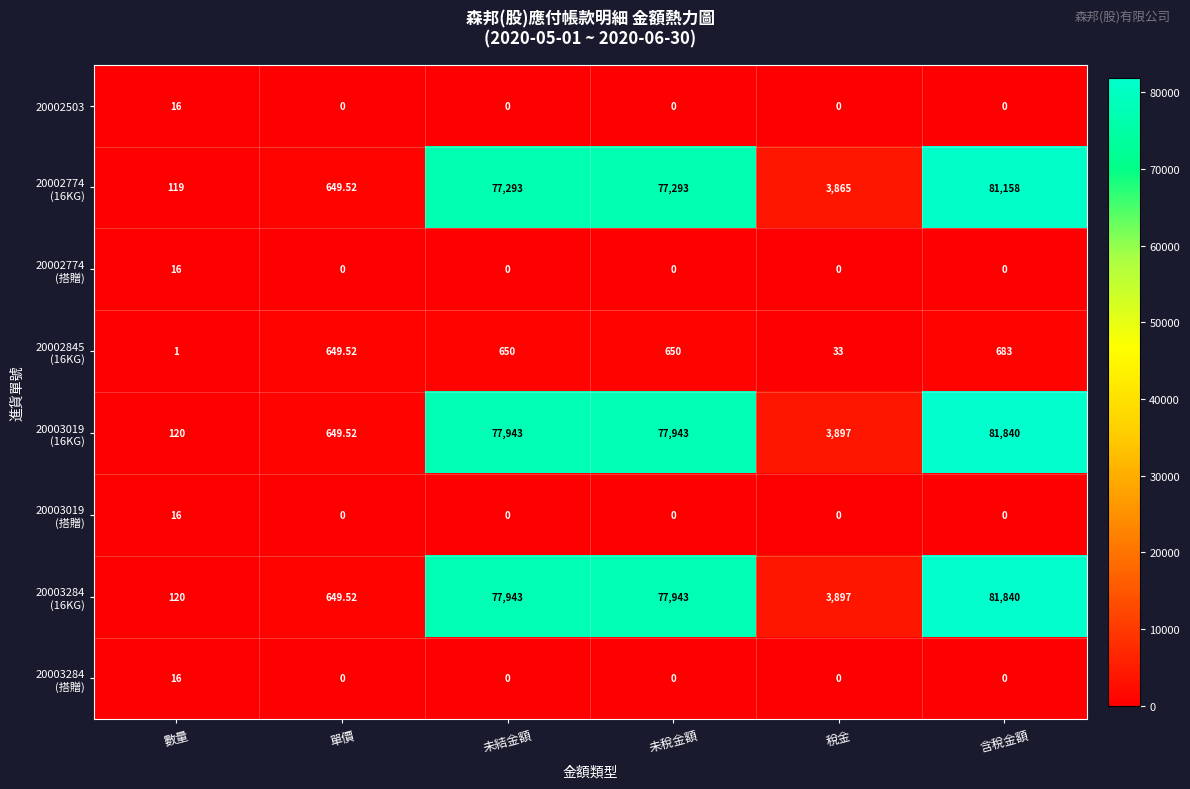

At which category is the sum across all series the highest?

含稅金額